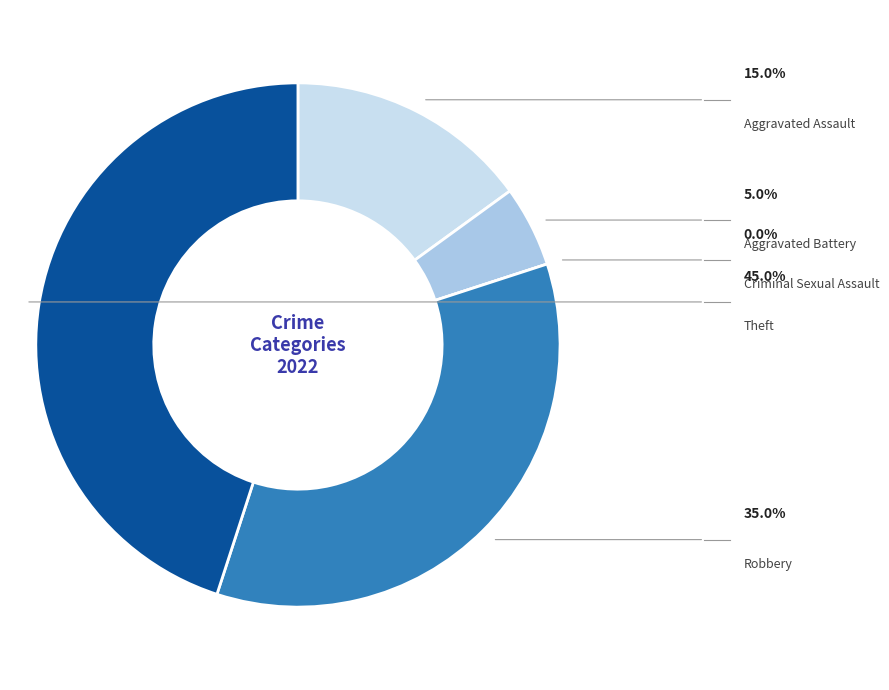

To the nearest percent, what percentage of the pie is Aggravated Assault?

15%